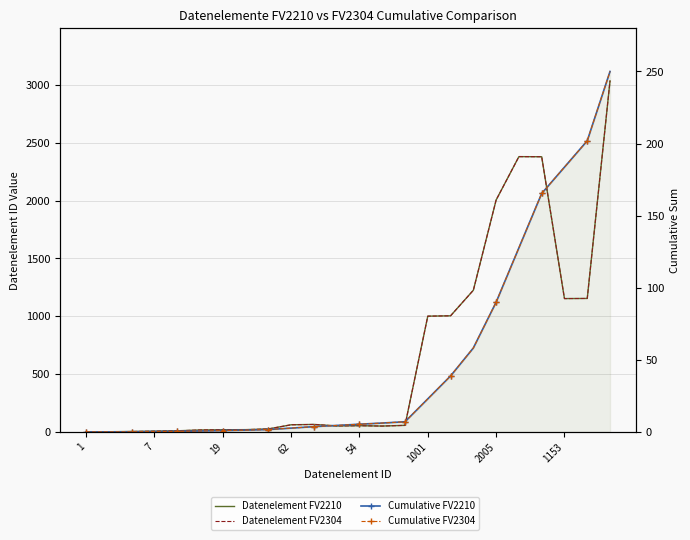

True or false: Cumulative FV2210 and Datenelement FV2304 intersect in this chart.

False